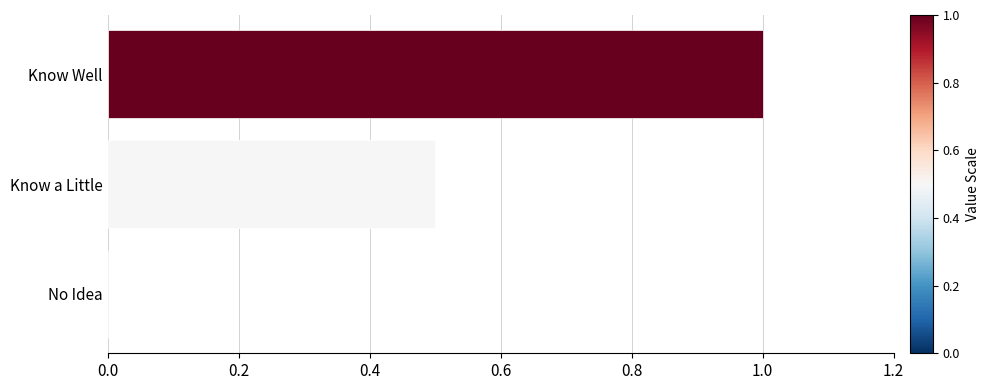

What is the maximum value shown in the chart?

1.0